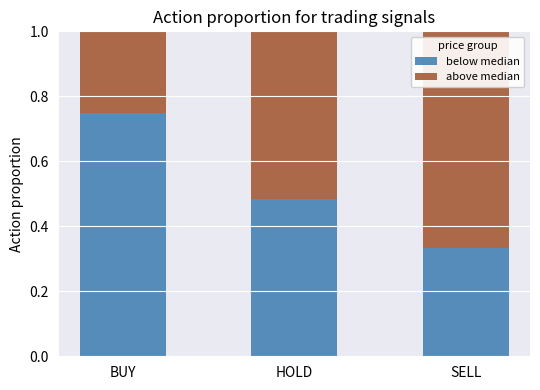

The below median series shows 1.1 at BUY. True or false?

False